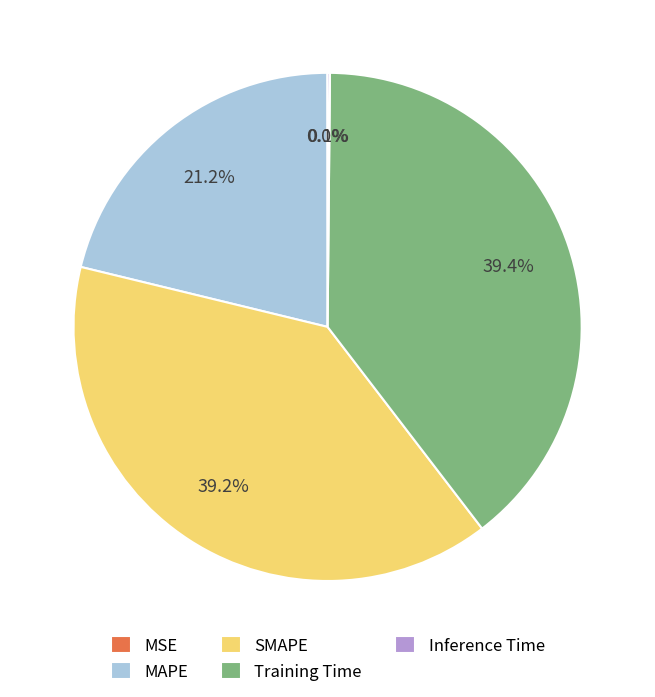

Is it true that MAPE is 21% of the pie?

True